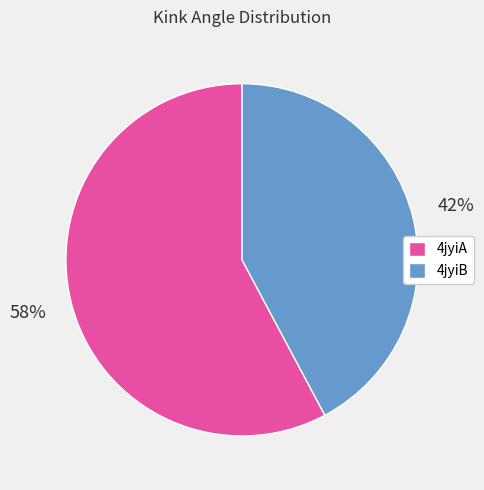

Does 4jyiA account for over 50% of the chart?

Yes